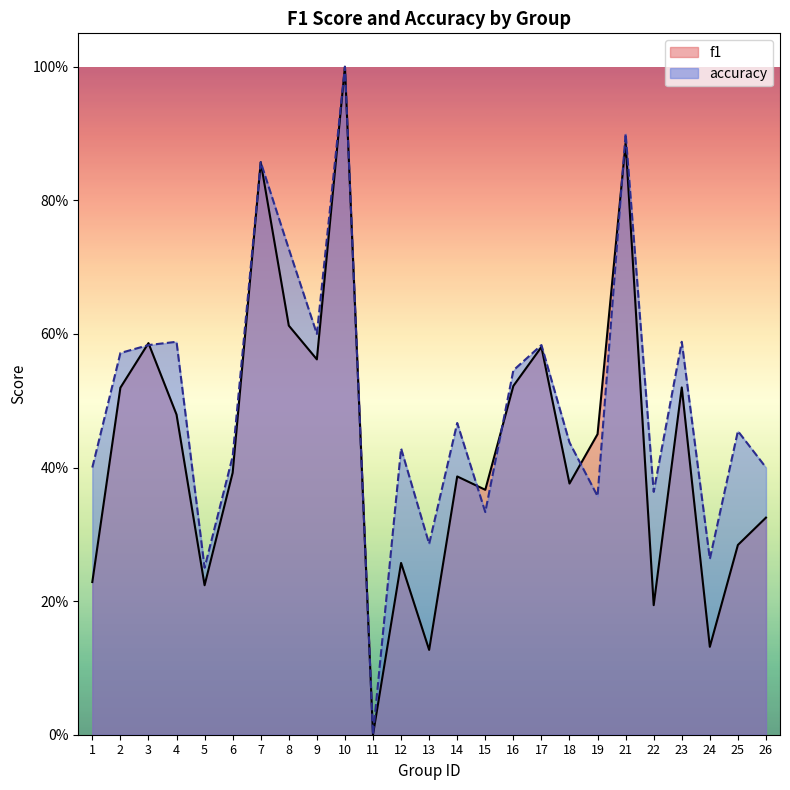

Does the chart display data point markers on the line(s)?

No